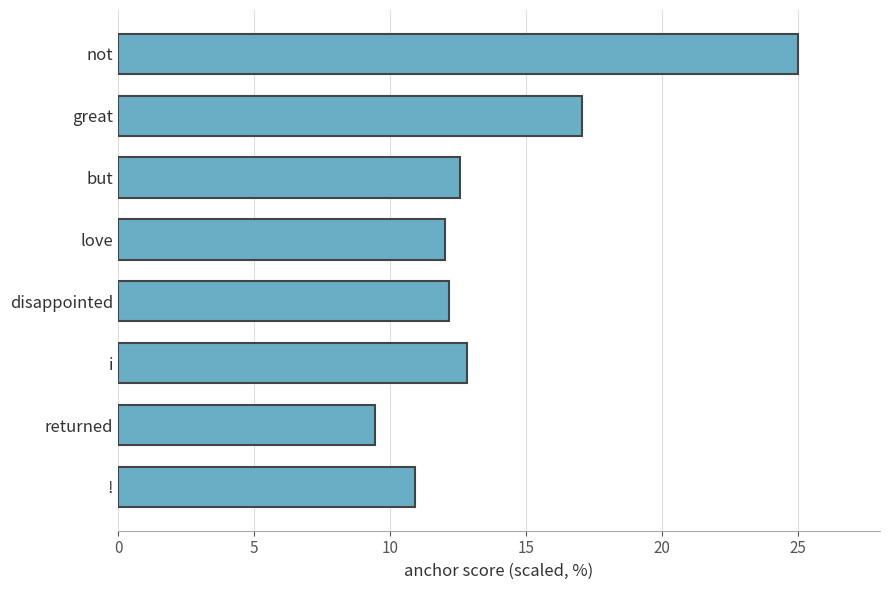

Reading top to bottom, what are all the values shown in this chart?

25.0	17.0	12.6	12.0	12.1	12.8	9.4	10.9